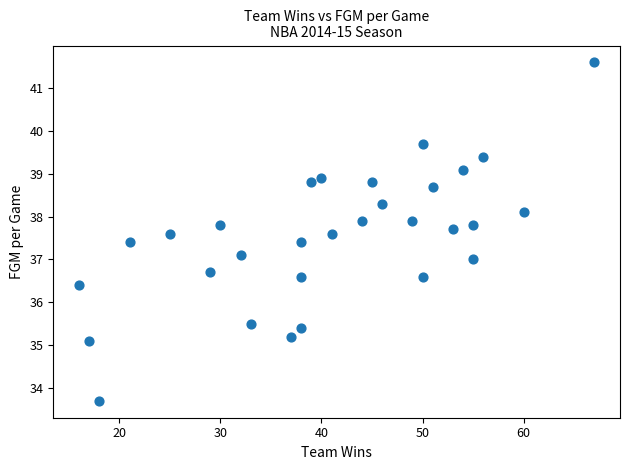

What is the range of X values (max minus min)?

51.0